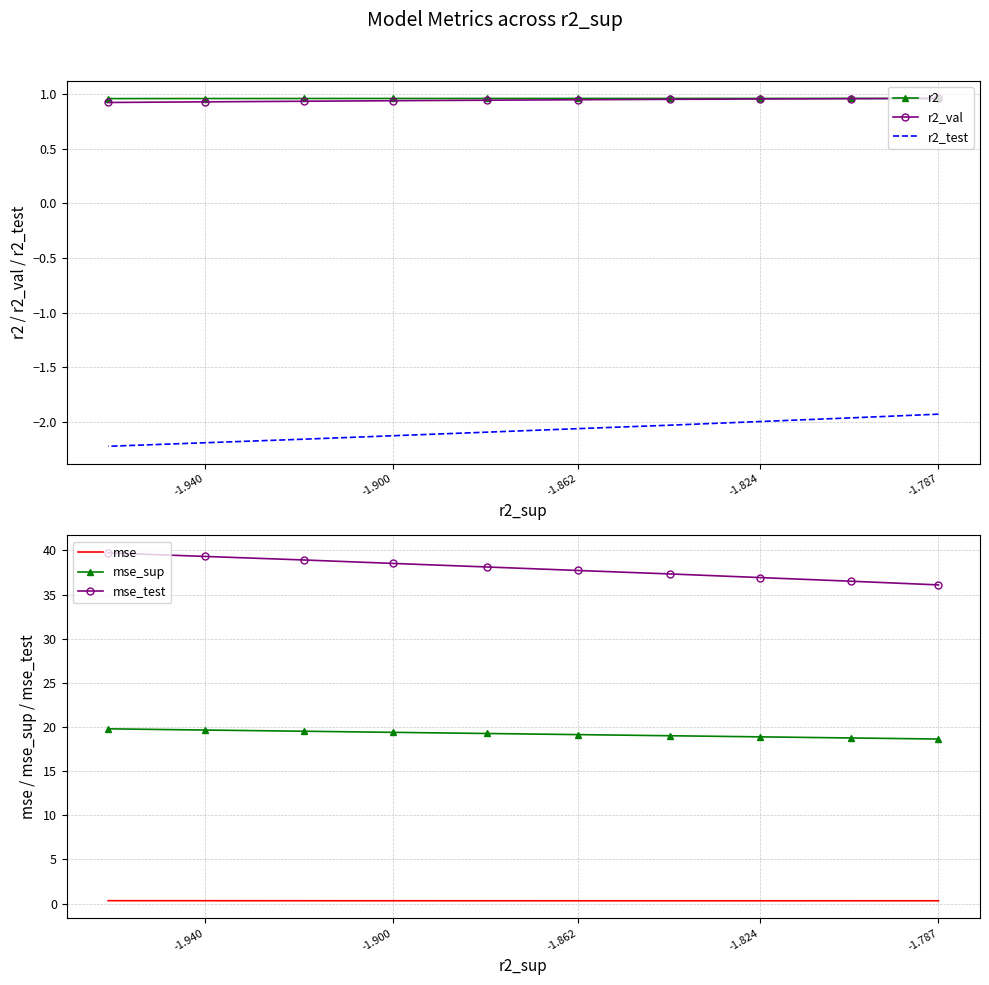

Is the value of r2 at -1.824 greater than the value of mse at -1.824?

Yes